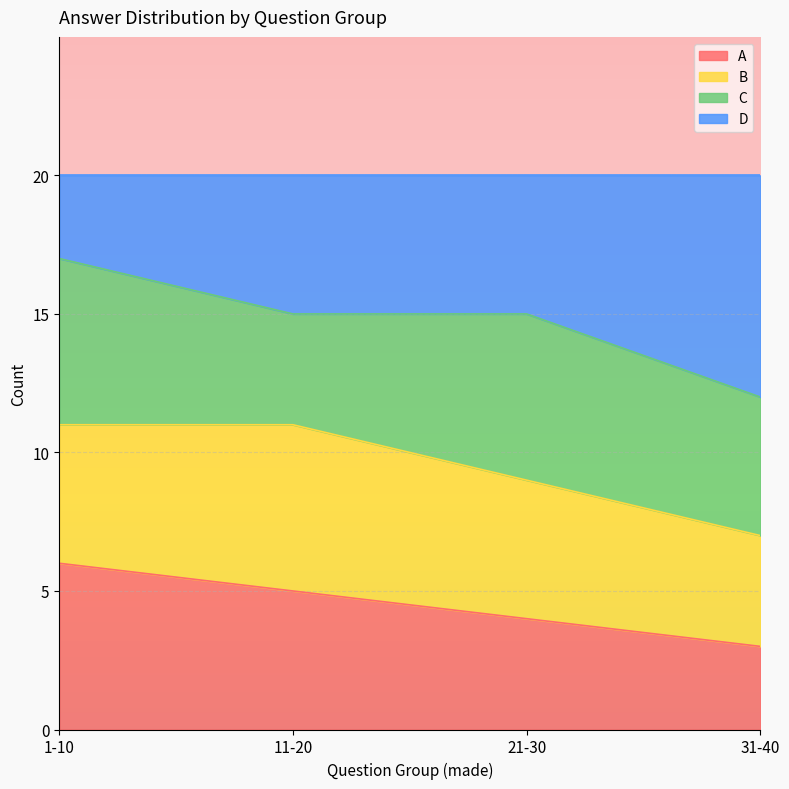

What are all the series names shown in the legend?

A, B, C, D